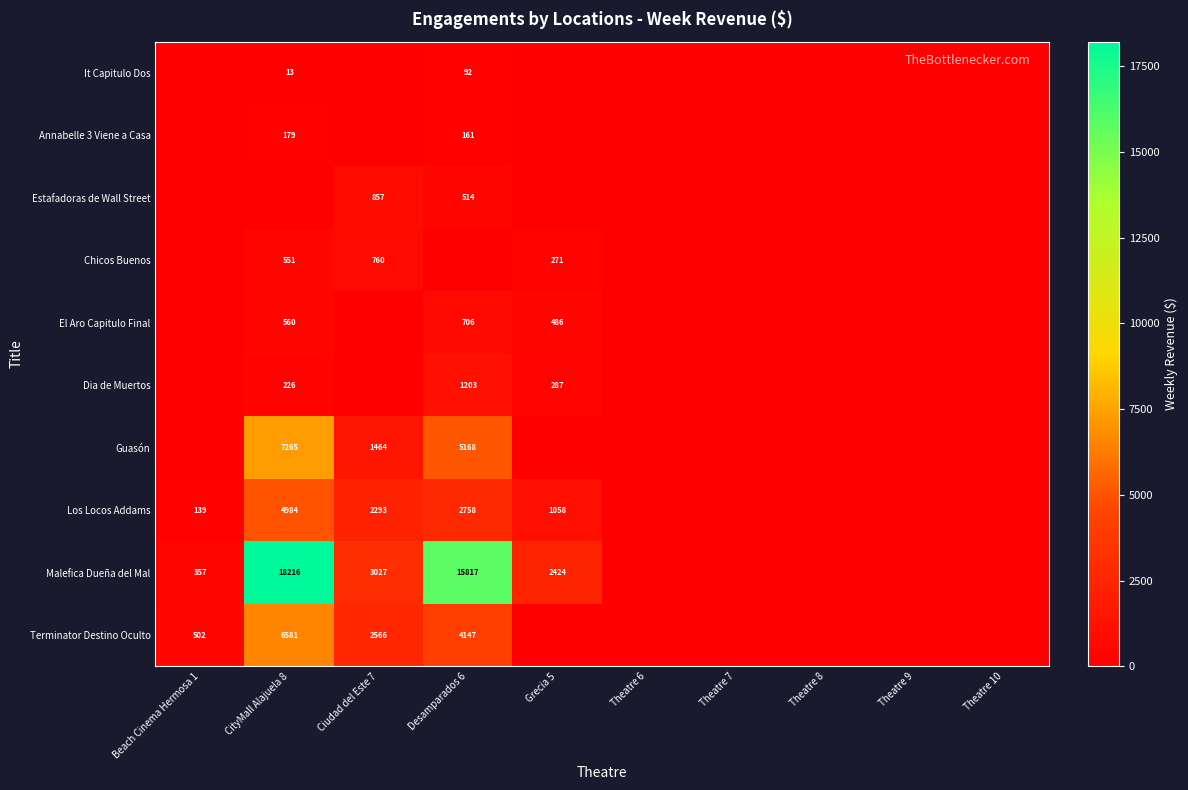

Is the value of El Aro Capitulo Final at Desamparados 6 greater than the value of Guasón at Desamparados 6?

No